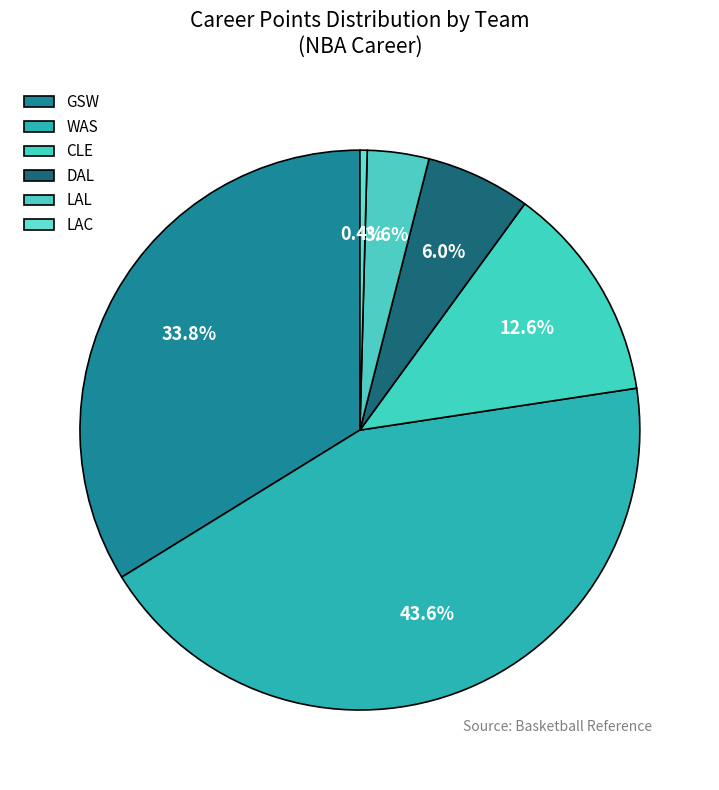

Is it true that CLE is 13% of the pie?

True